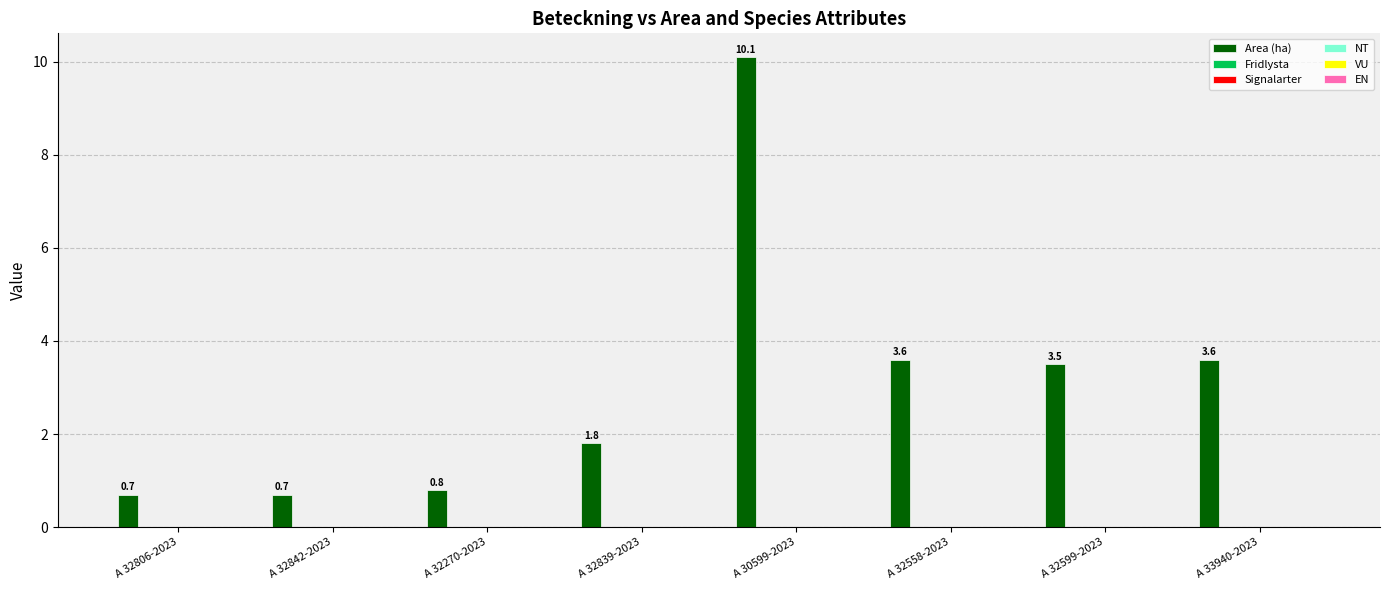

What is the value of the 8th bar from the left?

3.6